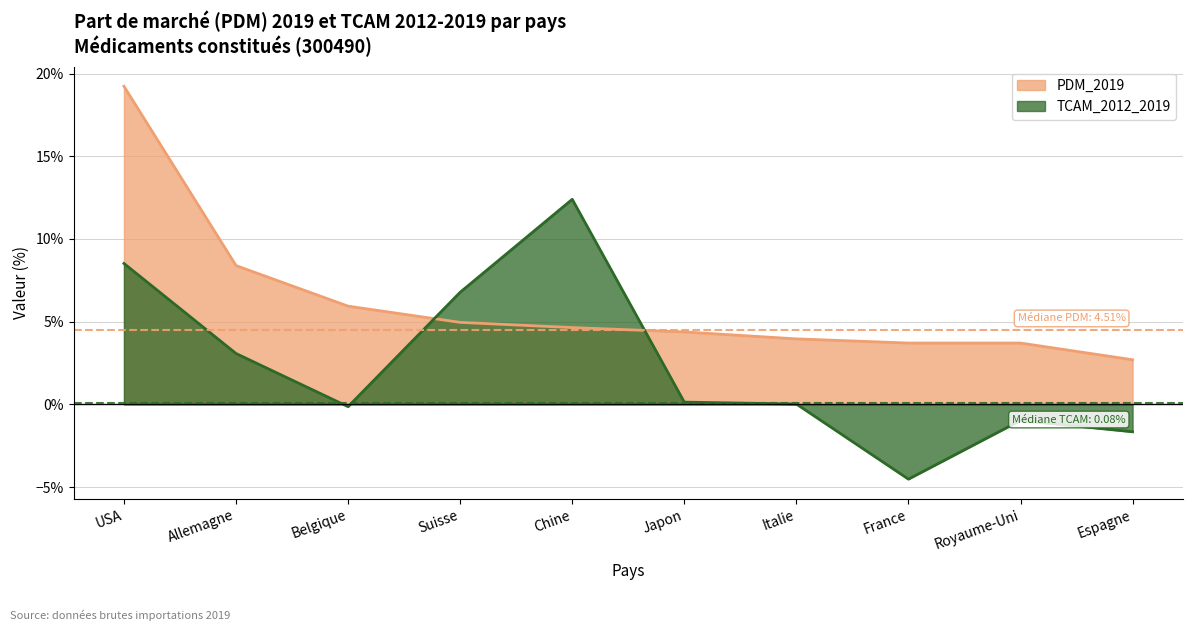

True or false: PDM_2019 has more than 0 interior local peaks.

False